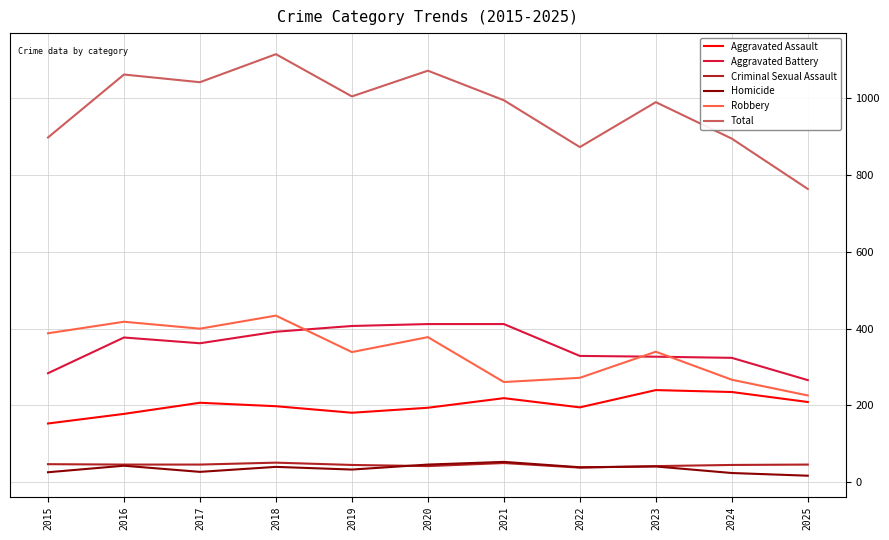

Which series has the largest total across all categories?

Total